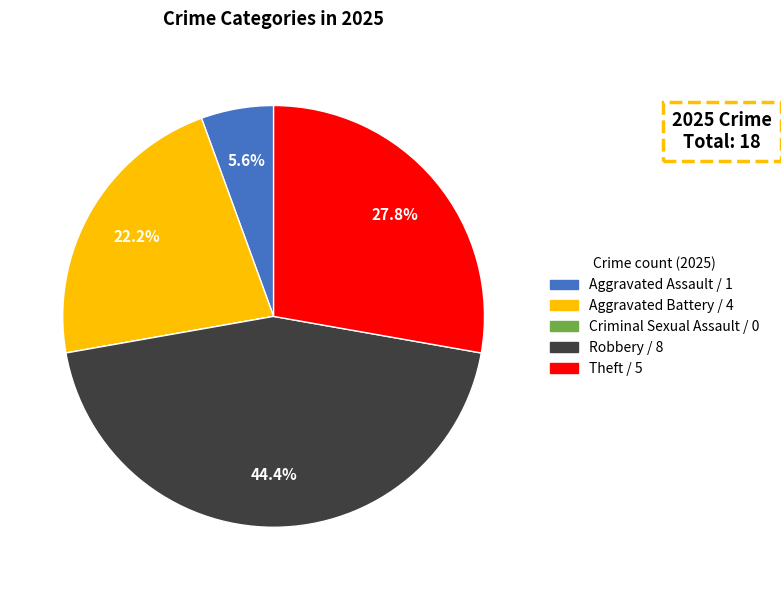

True or false: Aggravated Battery accounts for 22% of the total.

True